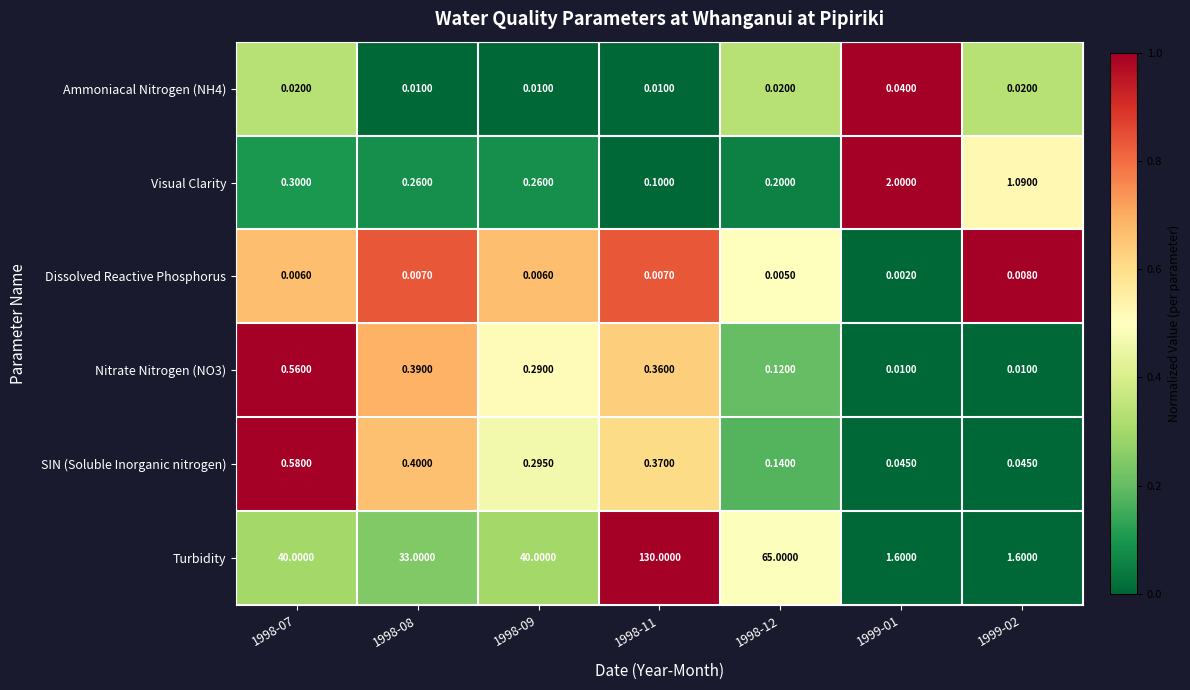

Between 1998-09 and 1999-01, which series saw the biggest shift?

Turbidity